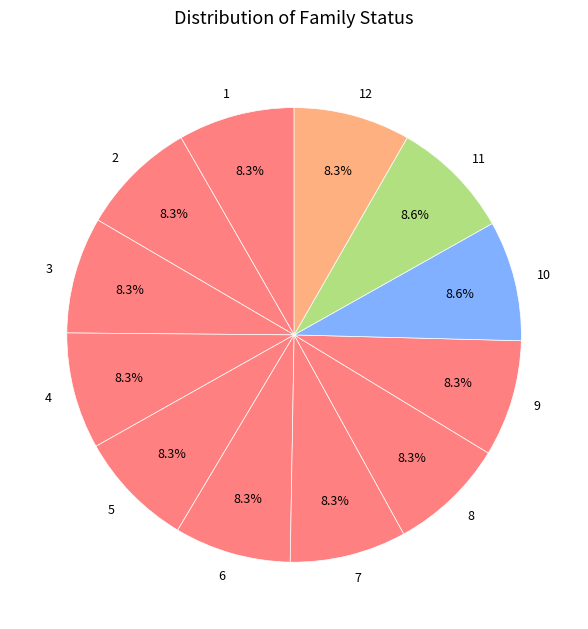

What percentage do 2 and 7 together represent?

16.6%